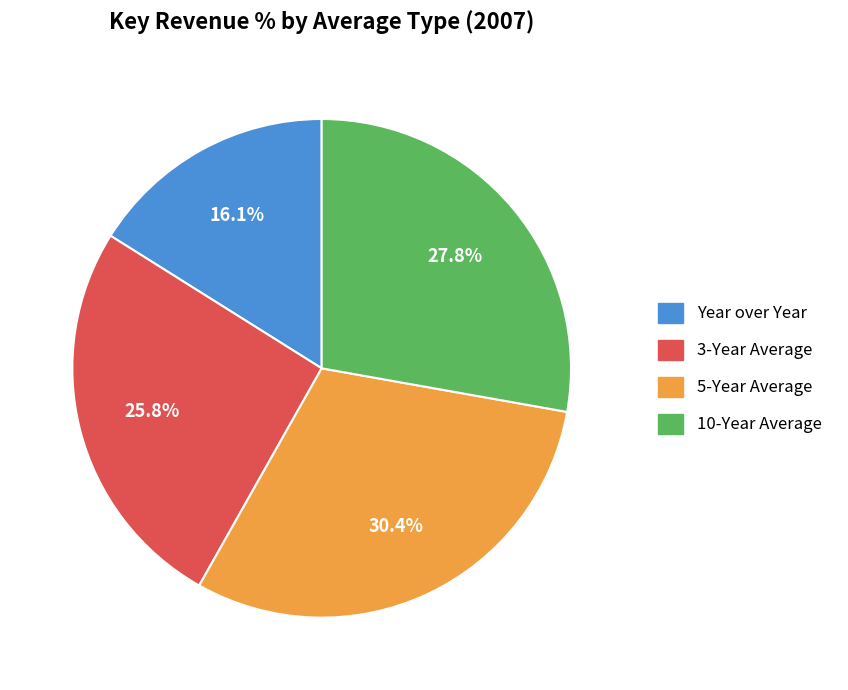

To the nearest percent, what is the combined percentage of 10-Year Average and 3-Year Average?

54%